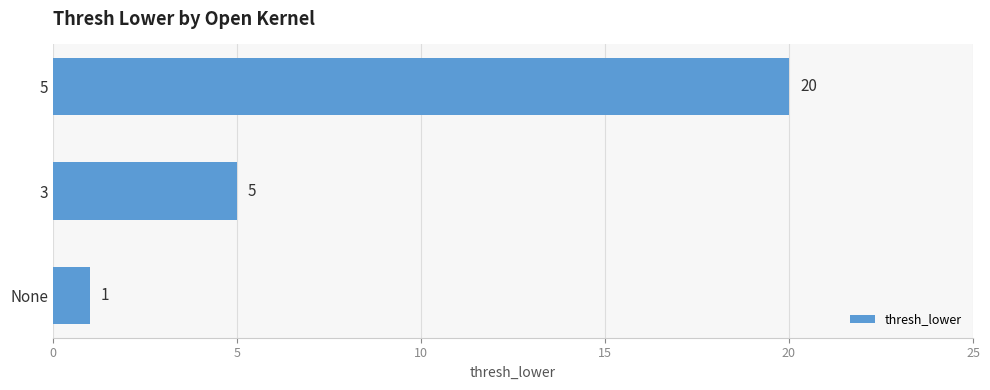

Does the chart contain any negative values?

No